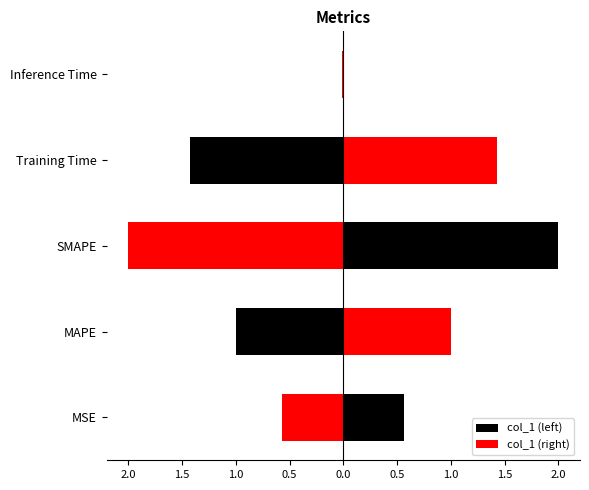

What is the approximate value at MSE?

0.6